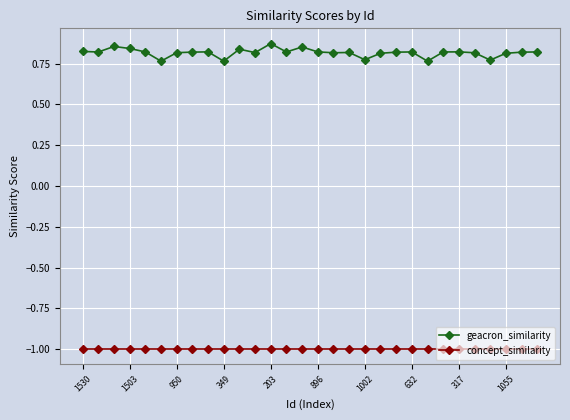

List the series in order of their overall mean, lowest first.

concept_similarity, geacron_similarity